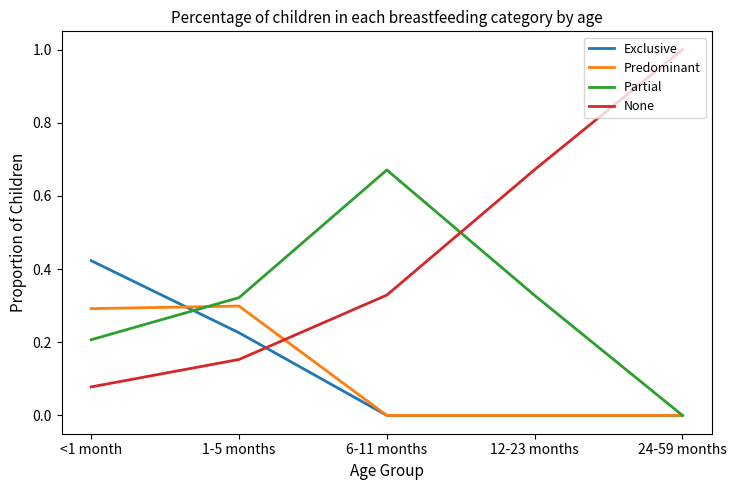

What is the highest value of the None series?

1.0